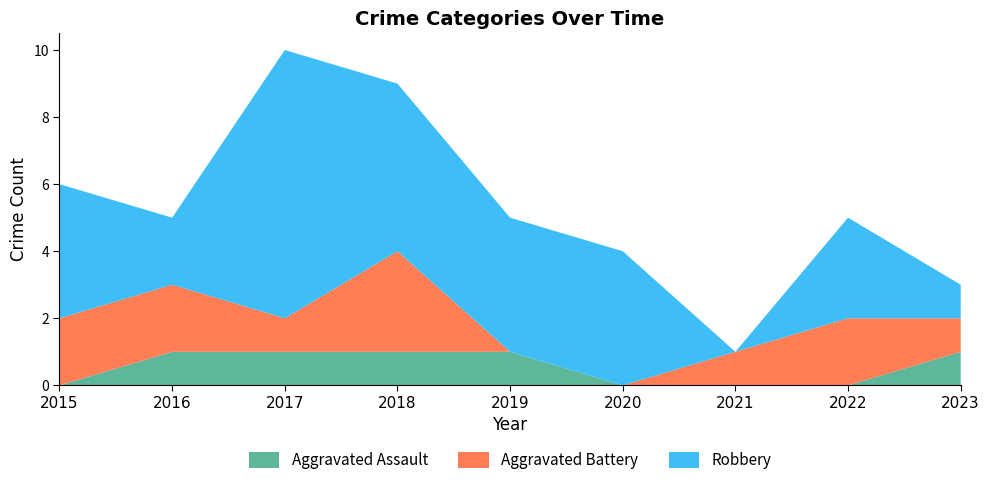

Reading left to right, transcribe all the data shown in this chart.

Aggravated Assault: 0	1	1	1	1	0	0	0	1
Aggravated Battery: 2	2	1	3	0	0	1	2	1
Robbery: 4	2	8	5	4	4	0	3	1